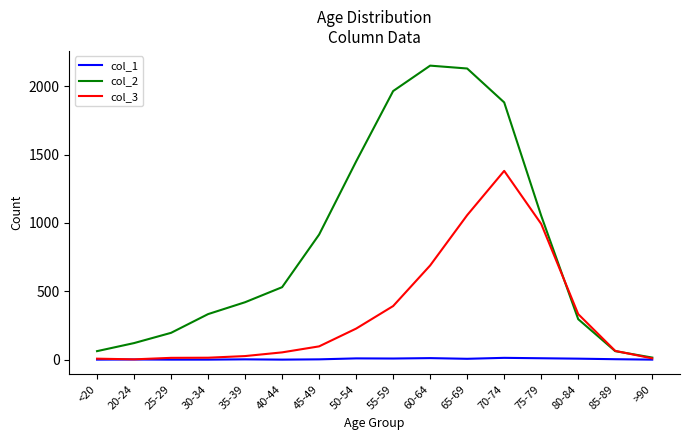

Which series has the widest spread of values?

col_2